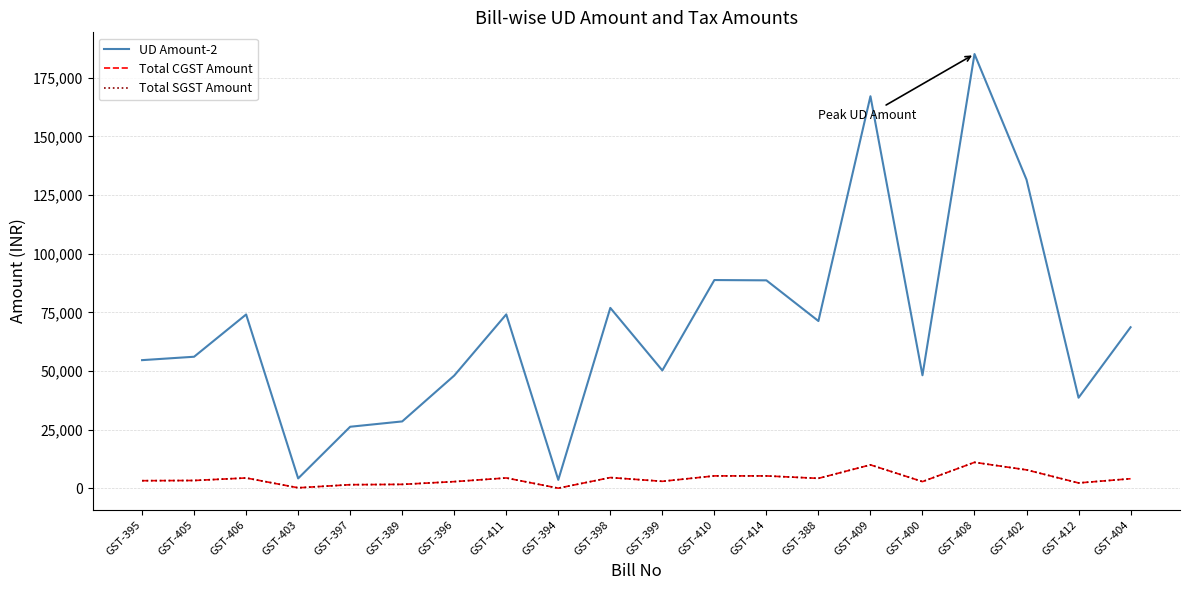

Does the chart have visible grid lines?

Yes